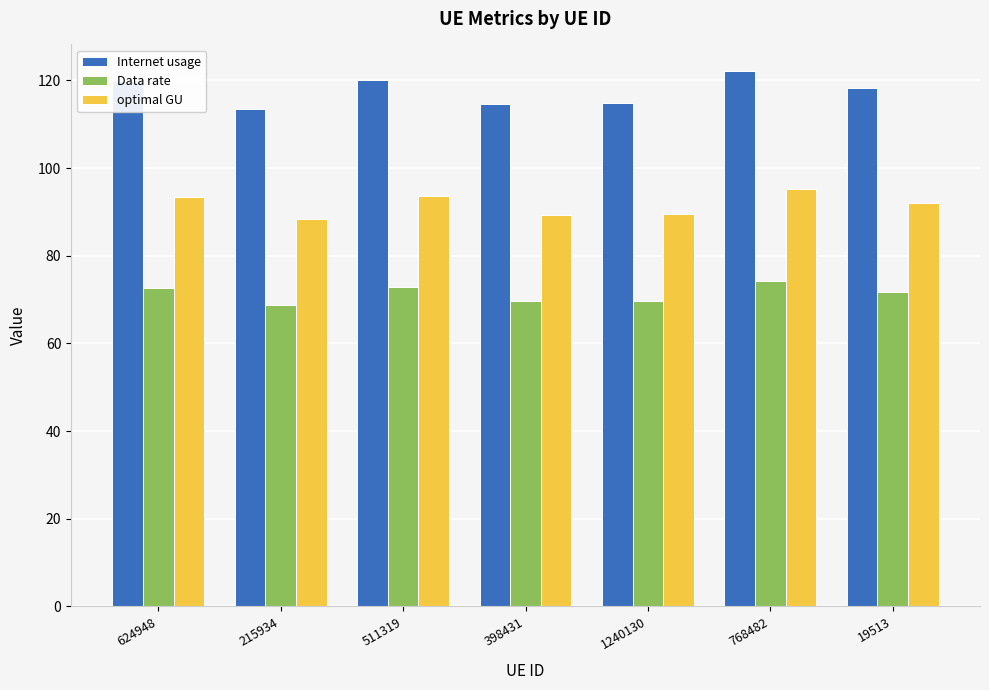

What is the value of the optimal GU bar at the 1st from the left?

93.3